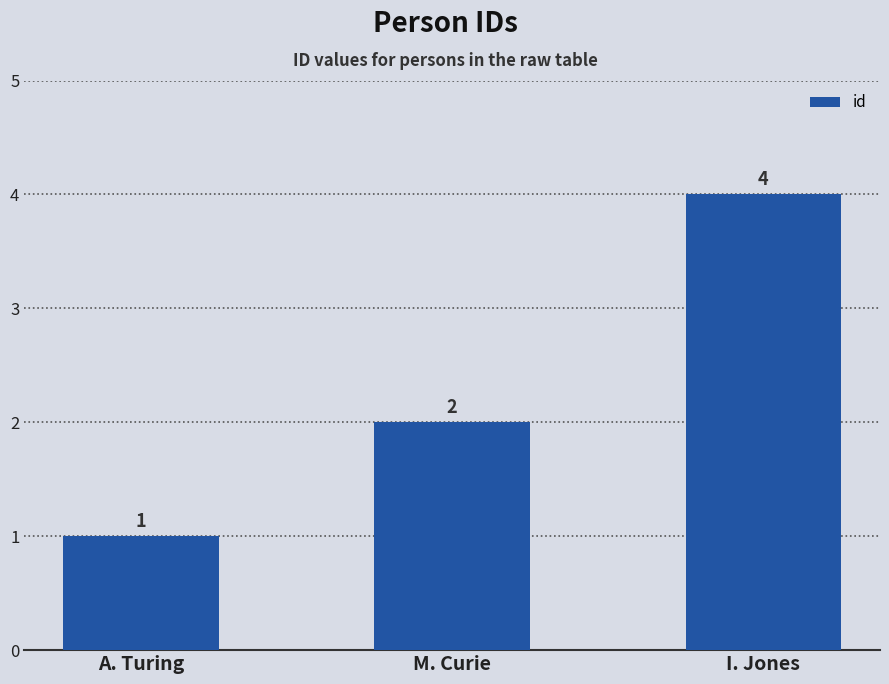

What is the difference between the values at M. Curie and I. Jones?

2